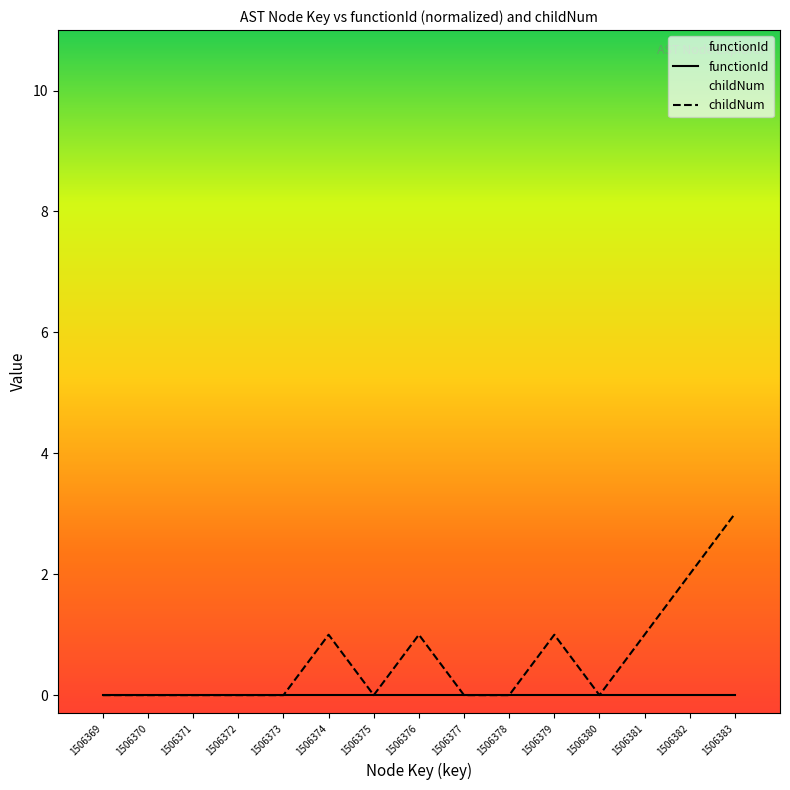

The chart shows a value of 0 at 1506378. True or false?

True